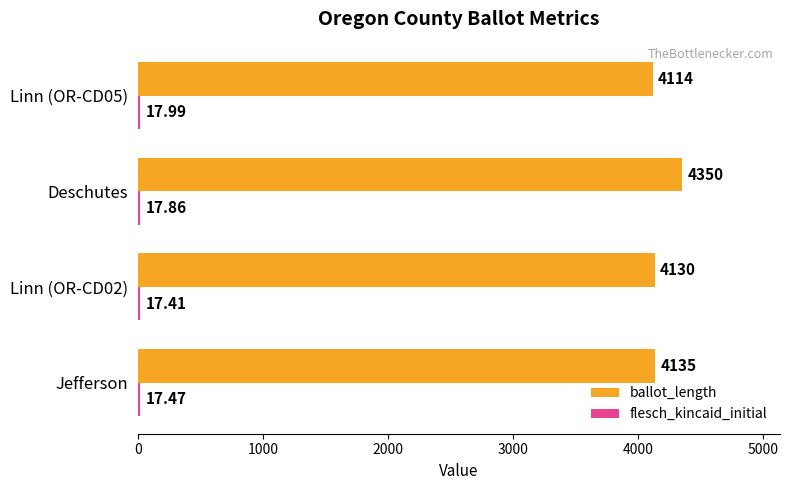

How many data points does each series have?

4